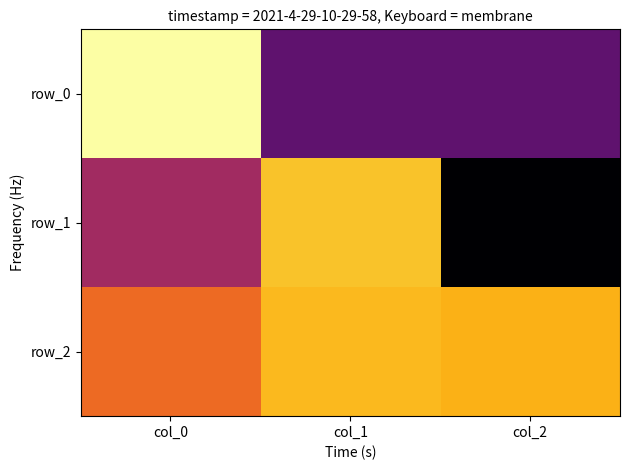

What is the smallest value displayed?

-0.7